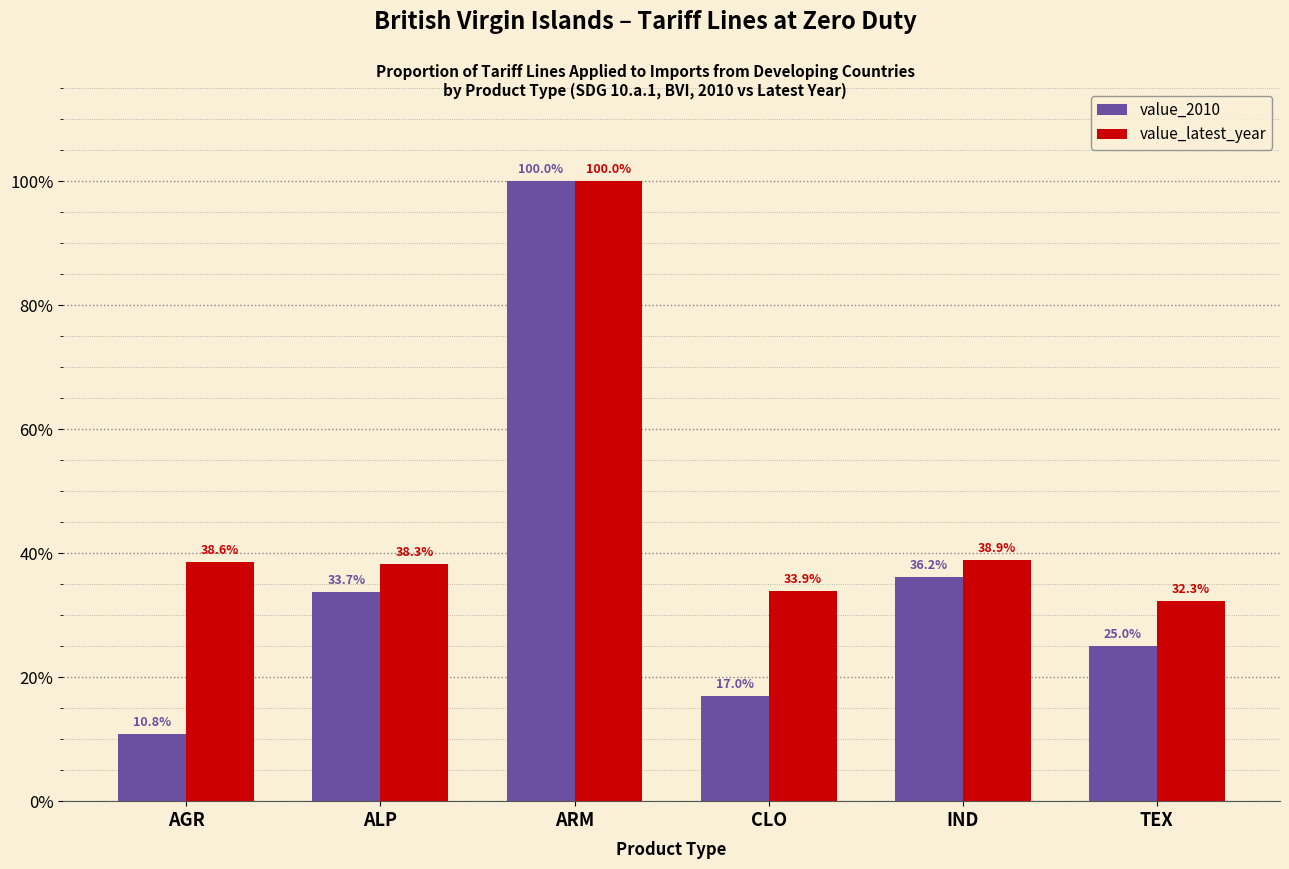

Which label corresponds to the smallest value in the chart?

AGR